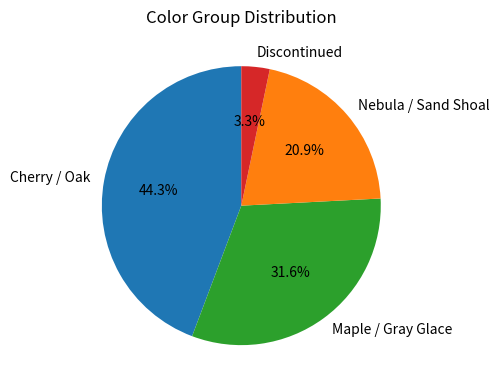

To the nearest percent, what percentage of the pie is Nebula / Sand Shoal?

21%